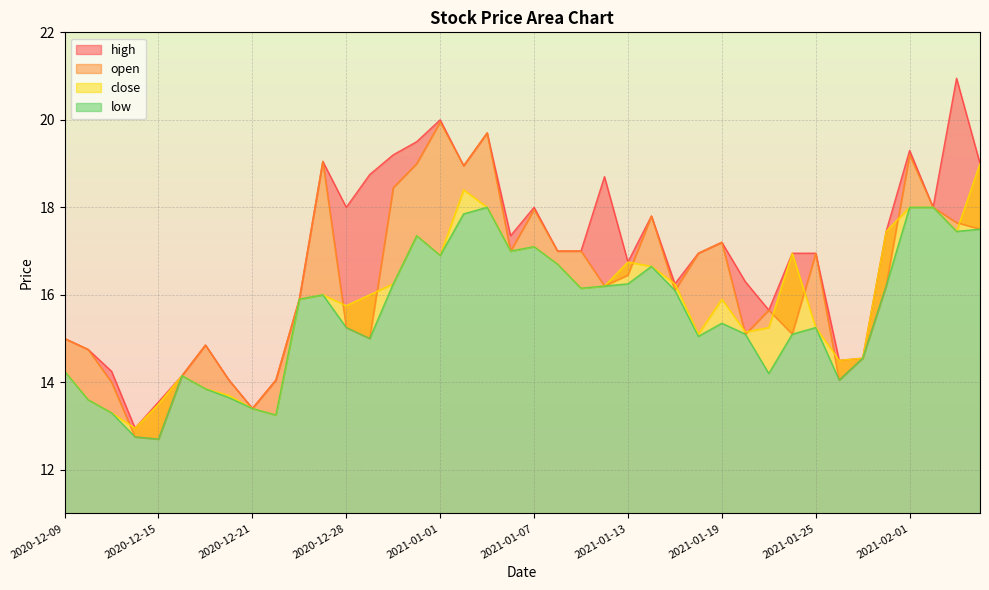

Reading left to right, list all the values displayed in this chart.

high: 15.0	14.8	14.2	12.9	13.6	14.2	14.8	14.1	13.4	14.1	15.9	19.1	18.0	18.8	19.2	19.5	20.0	18.9	19.7	17.4	18.0	17.0	17.0	18.7	16.8	17.8	16.2	16.9	17.2	16.3	15.7	16.9	16.9	14.5	14.6	17.4	19.3	18.0	20.9	19.0
open: 15.0	14.8	14.0	12.8	12.7	14.2	14.8	14.1	13.4	14.1	15.9	19.1	15.2	15.0	18.4	19.0	19.9	18.9	19.7	17.0	17.9	17.0	17.0	16.2	16.4	17.8	16.1	16.9	17.2	15.1	15.7	15.1	16.9	14.1	14.6	16.2	19.2	18.0	17.6	17.5
close: 14.2	13.6	13.3	12.9	13.5	14.2	13.8	13.7	13.4	13.2	15.9	16.0	15.8	16.0	16.2	17.4	16.9	18.4	18.0	17.0	17.1	16.7	16.1	16.2	16.8	16.6	16.2	15.1	15.9	15.2	15.2	16.9	15.2	14.5	14.6	17.4	18.0	18.0	17.4	19.0
low: 14.2	13.6	13.3	12.8	12.7	14.2	13.8	13.7	13.4	13.2	15.9	16.0	15.2	15.0	16.2	17.4	16.9	17.9	18.0	17.0	17.1	16.7	16.1	16.2	16.2	16.6	16.1	15.1	15.3	15.1	14.2	15.1	15.2	14.1	14.6	16.2	18.0	18.0	17.4	17.5